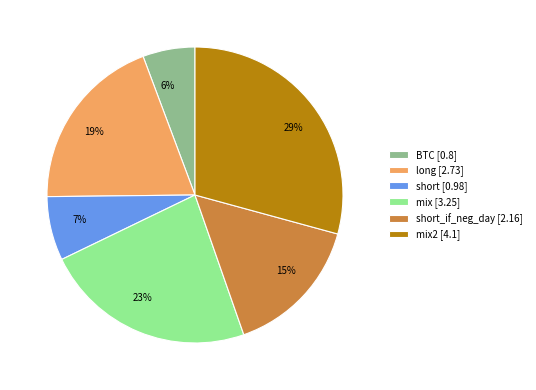

Is it true that 19% is 19% of the pie?

True